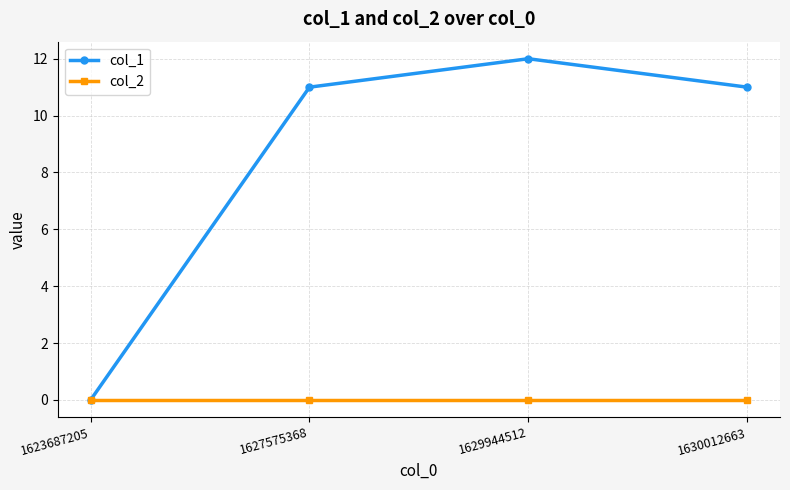

Rank the series by their average value, from lowest to highest.

col_2, col_1